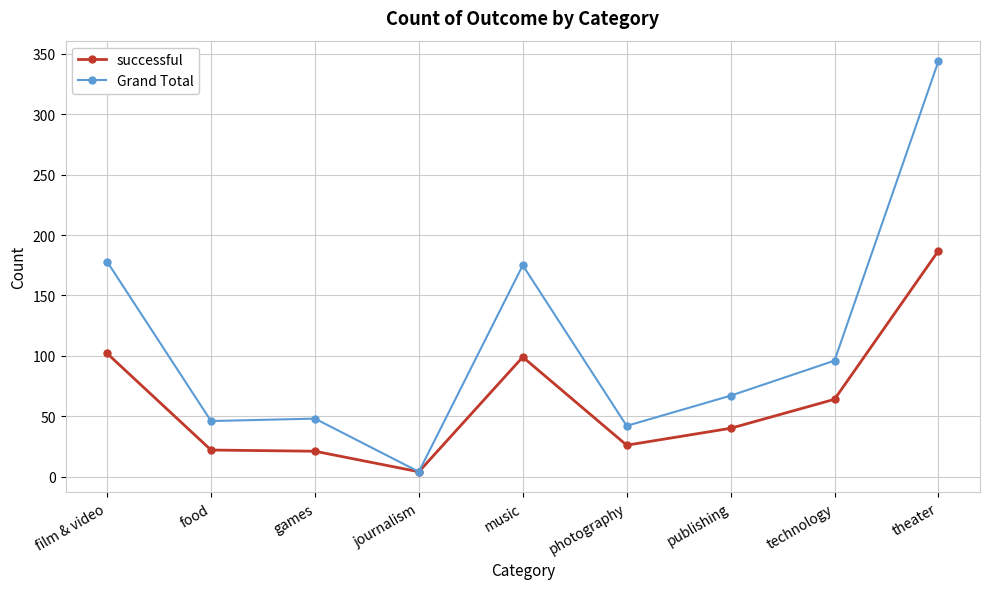

Which label corresponds to the smallest value in the chart?

journalism